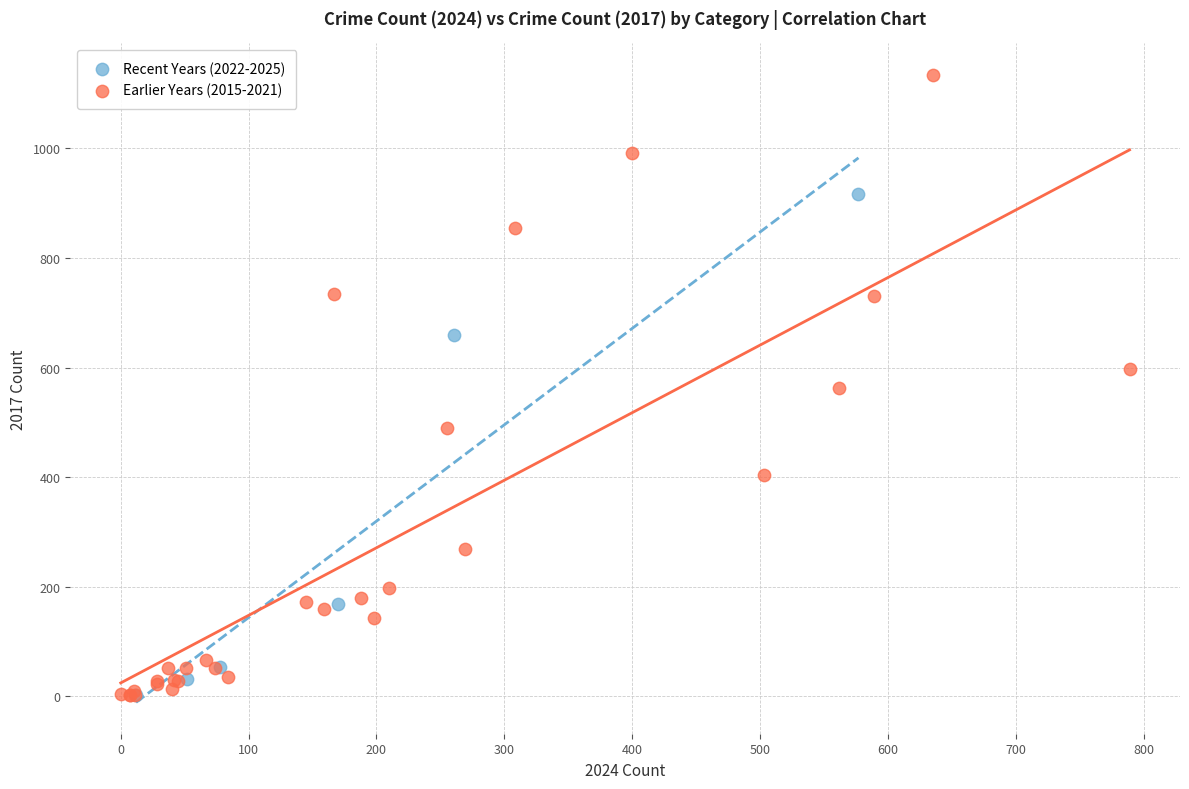

Which series reaches the maximum Y coordinate?

Earlier Years (2015-2021)